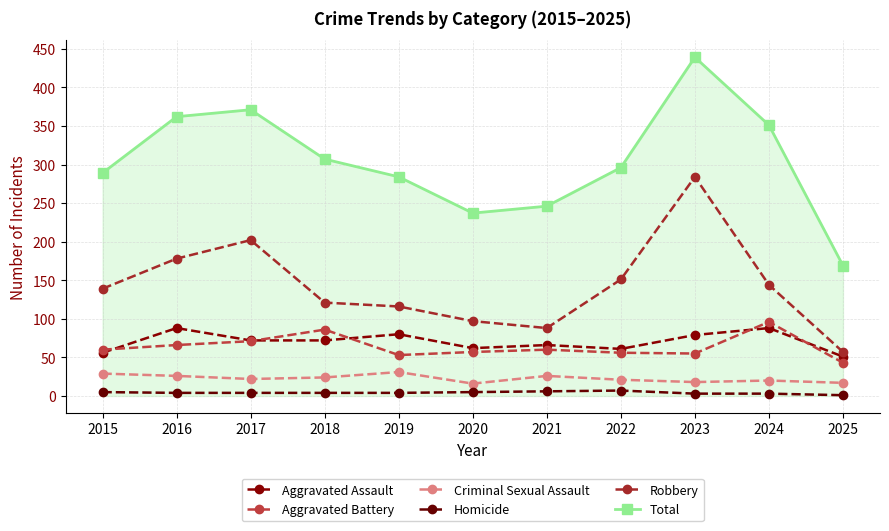

What is the difference between the highest and lowest values at 2025?

168